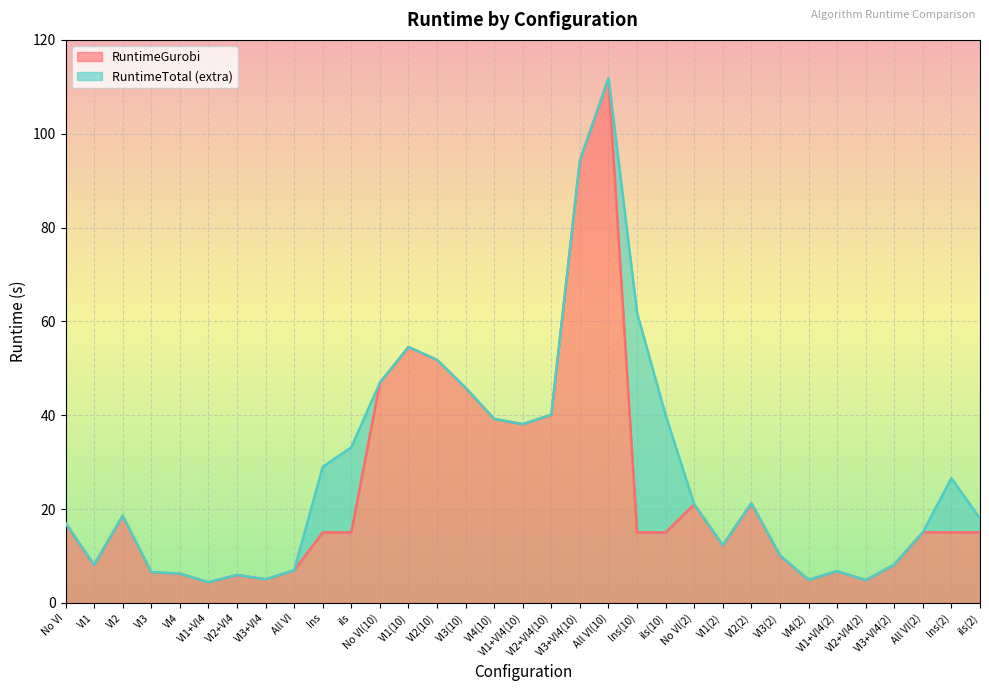

Which category has the highest value across all series?

All VI(10)